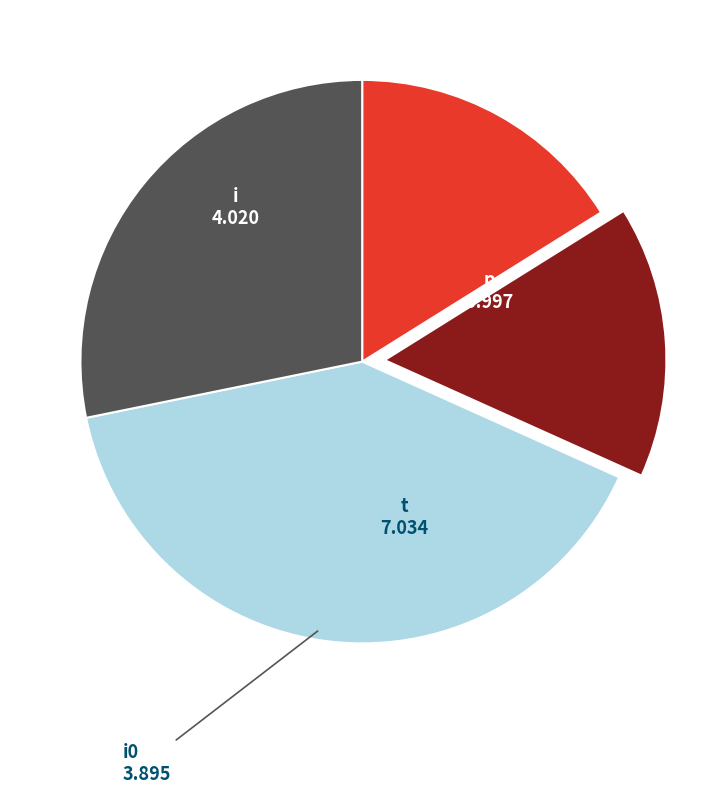

Is there any slice that represents more than half of the pie?

No